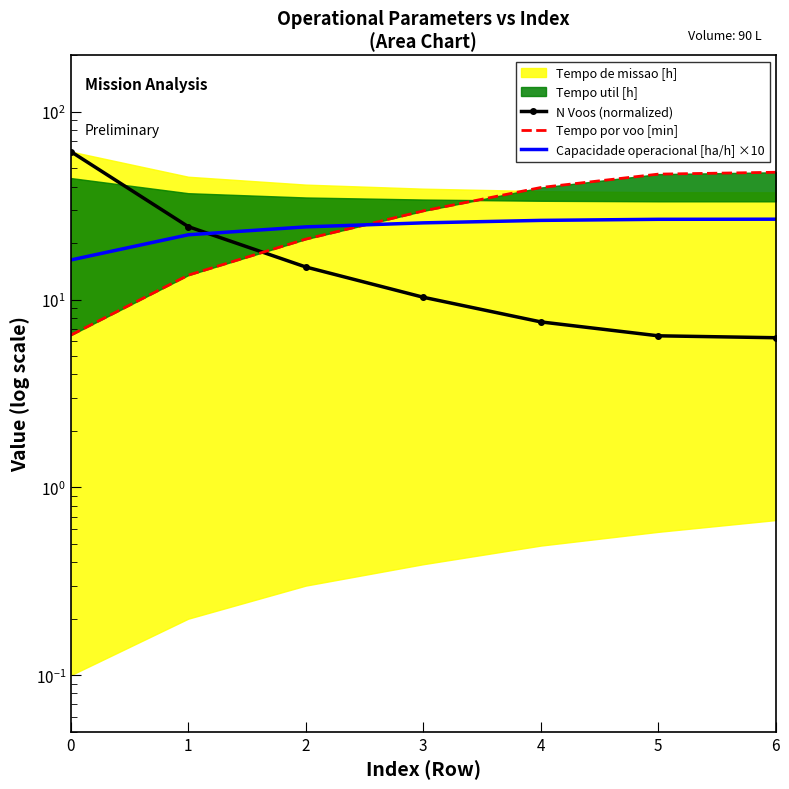

What is the difference between the Tempo por voo [min] values at 0 and 5?

40.1